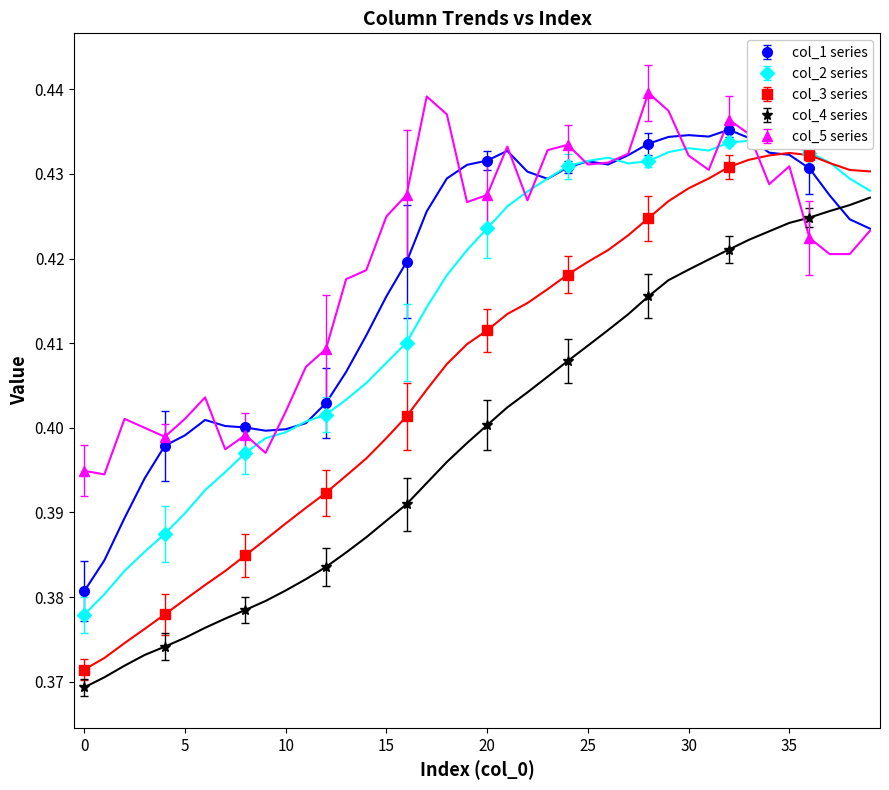

The col_2 series shows 0.2 at 33. True or false?

False